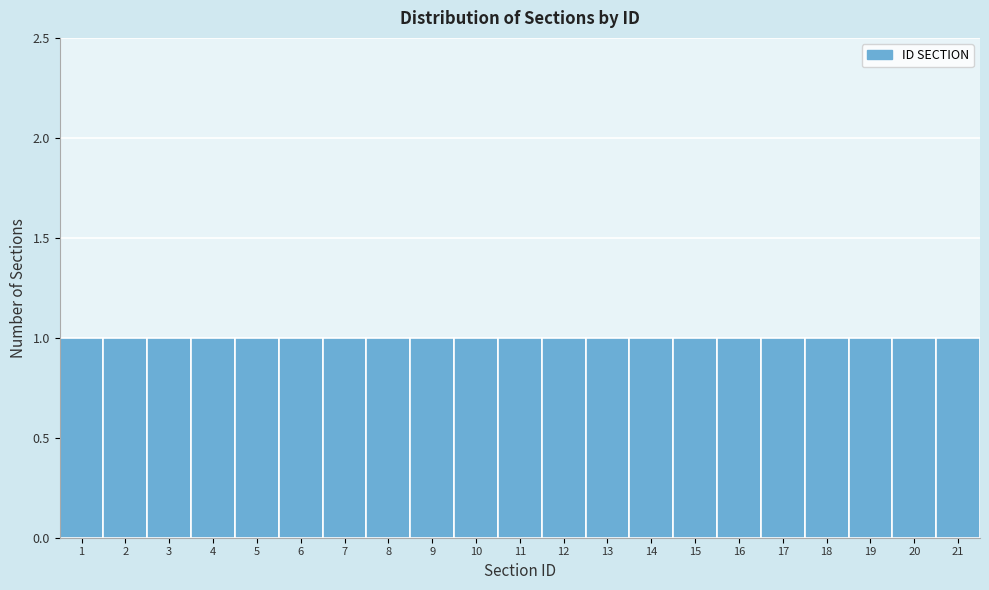

Reading left to right, transcribe this chart: for each bar, give the range it covers on the x-axis and its height. The values are not printed on the chart, so give them approximately, as read against the axis.

0.5 to 1.5: 1
1.5 to 2.5: 1
2.5 to 3.5: 1
3.5 to 4.5: 1
4.5 to 5.5: 1
5.5 to 6.5: 1
6.5 to 7.5: 1
7.5 to 8.5: 1
8.5 to 9.5: 1
9.5 to 10.5: 1
10.5 to 11.5: 1
11.5 to 12.5: 1
12.5 to 13.5: 1
13.5 to 14.5: 1
14.5 to 15.5: 1
15.5 to 16.5: 1
16.5 to 17.5: 1
17.5 to 18.5: 1
18.5 to 19.5: 1
19.5 to 20.5: 1
20.5 to 21.5: 1